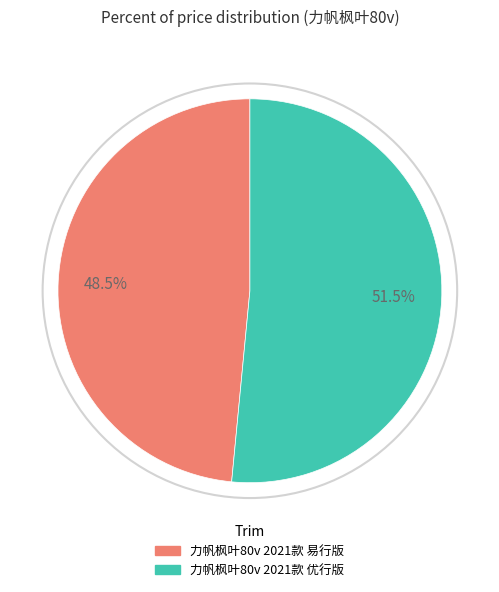

Approximately how many times larger is the value at 力帆枫叶80v 2021款 优行版 compared to 力帆枫叶80v 2021款 易行版?

1.1